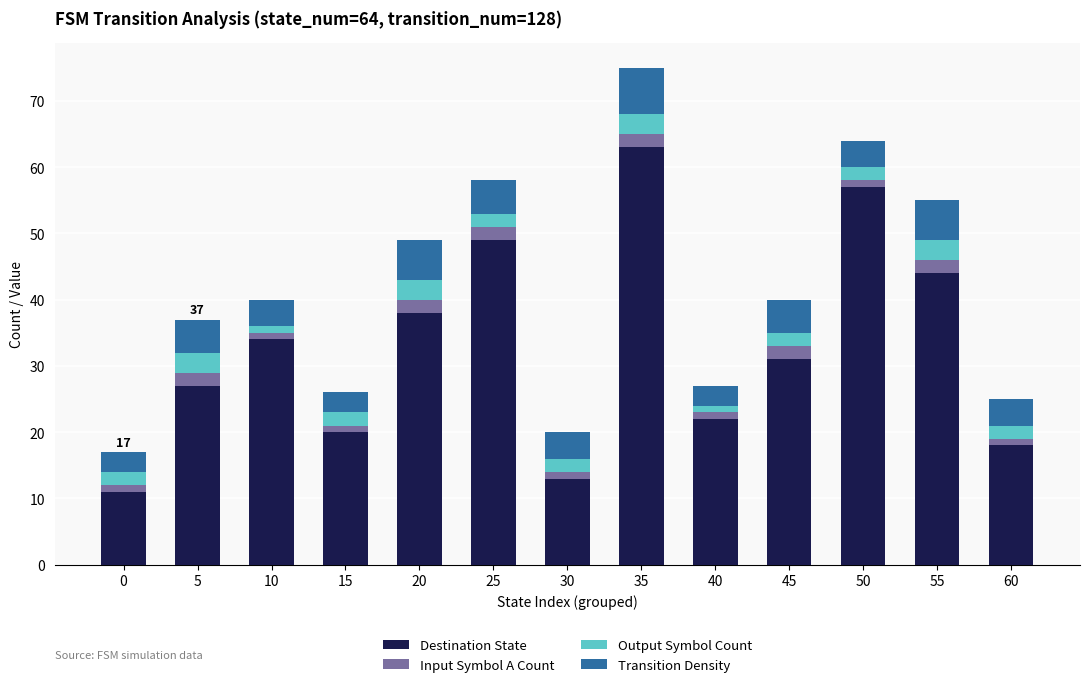

Does the chart contain stacked bars?

Yes